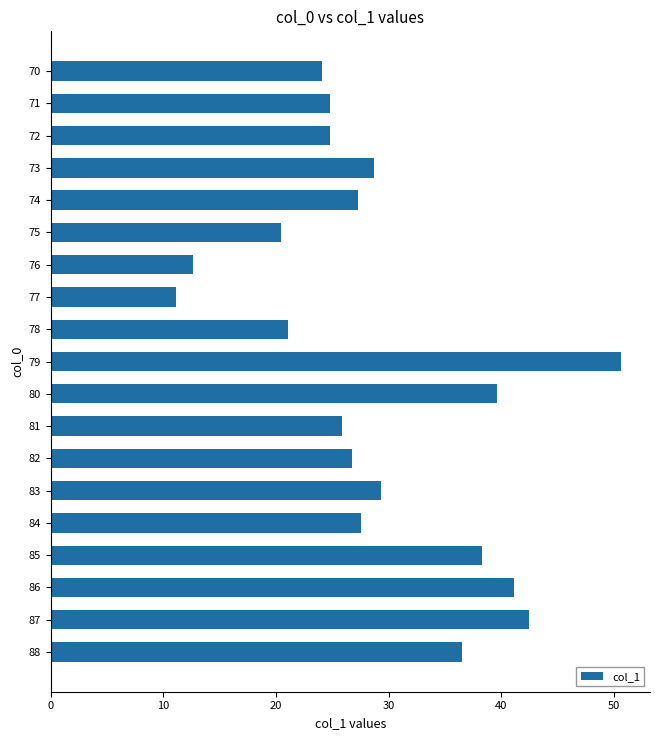

What is the difference between the maximum and minimum values?

39.5